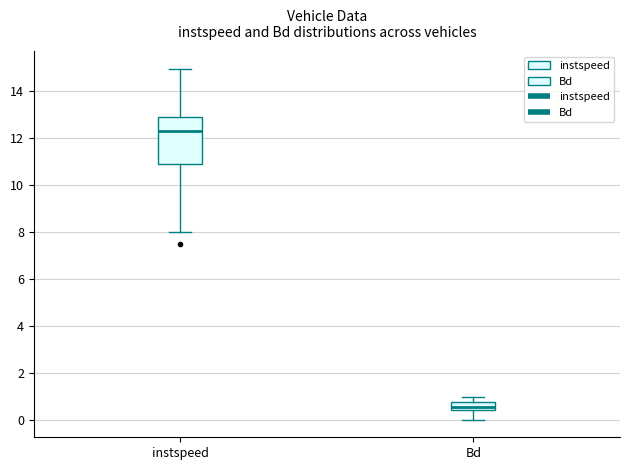

Which box's median line is the highest?

instspeed